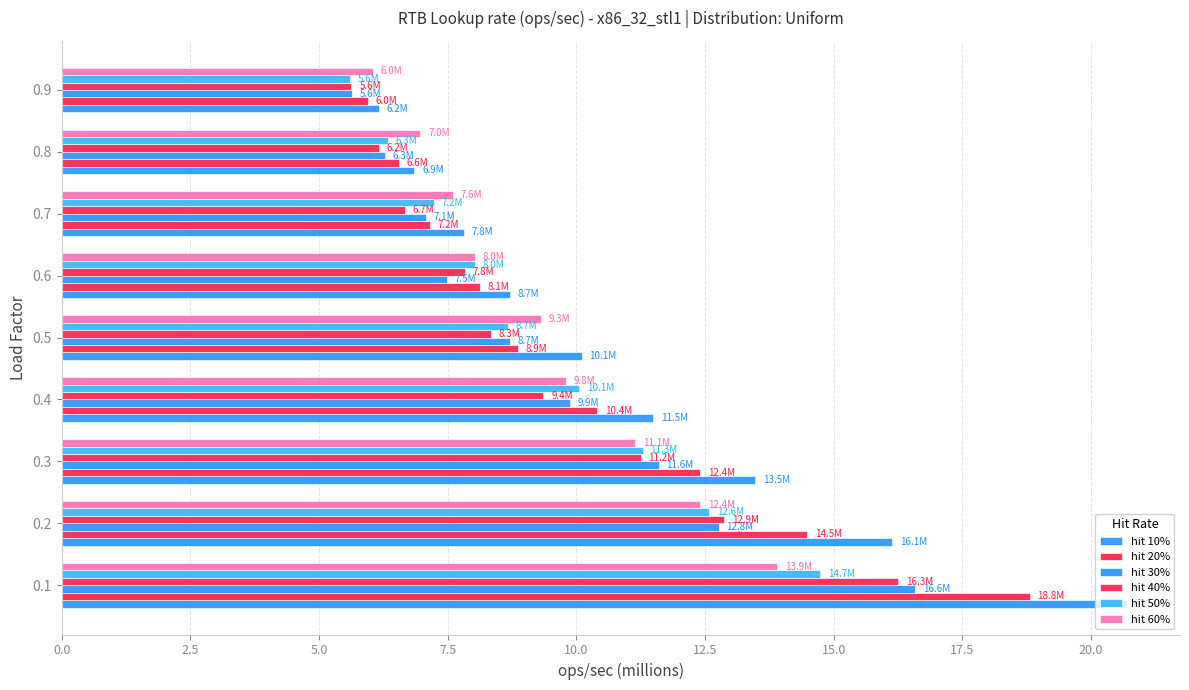

Which series has the largest total across all categories?

hit 10%